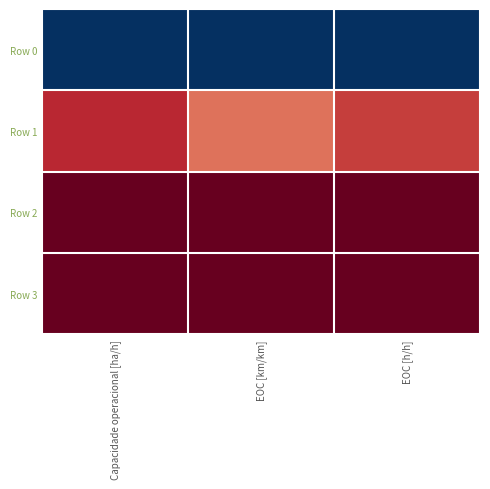

Which series has the largest range (max minus min)?

Row 1